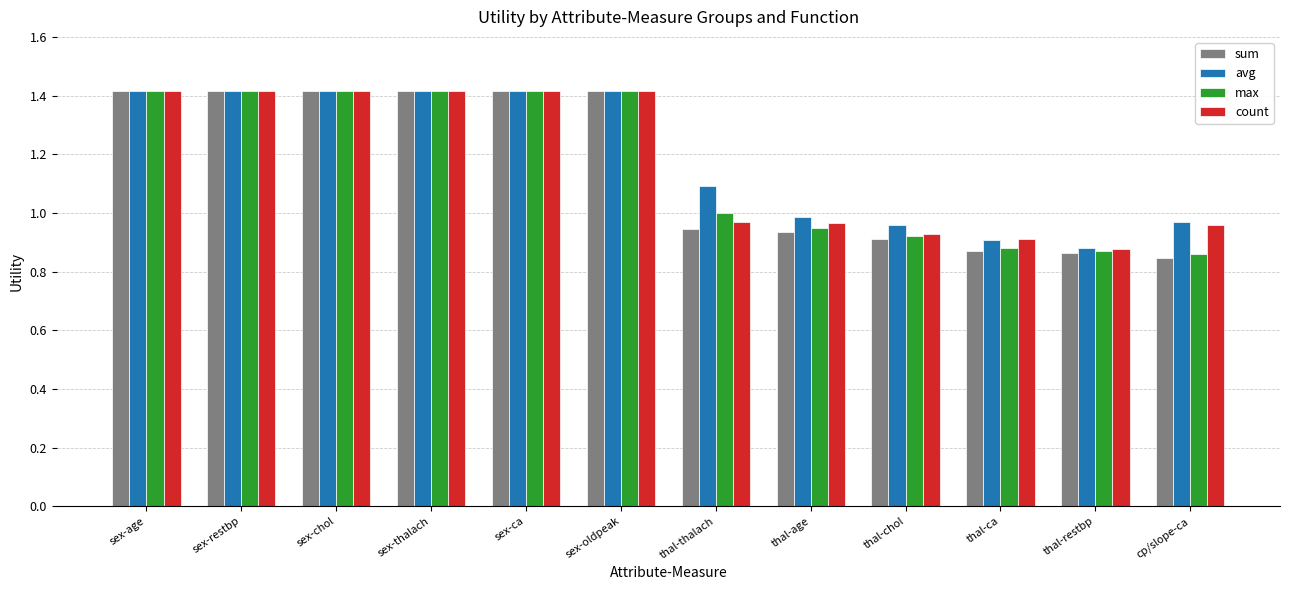

What is the total value across all series at sex-age?

5.7